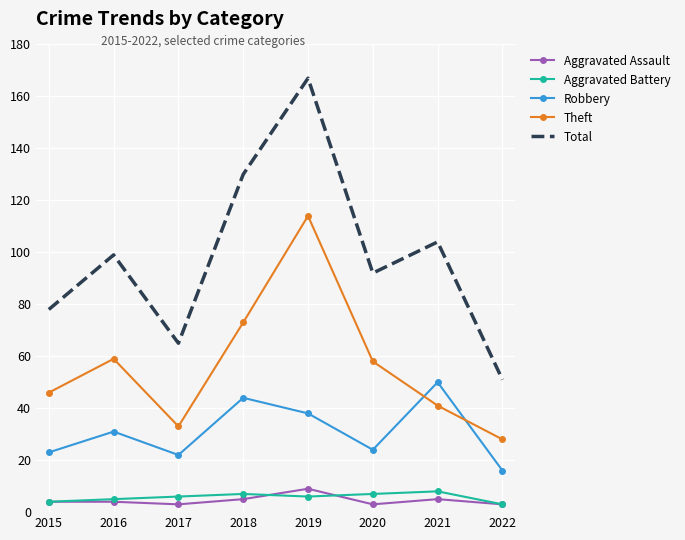

Which series has the widest spread of values?

Total